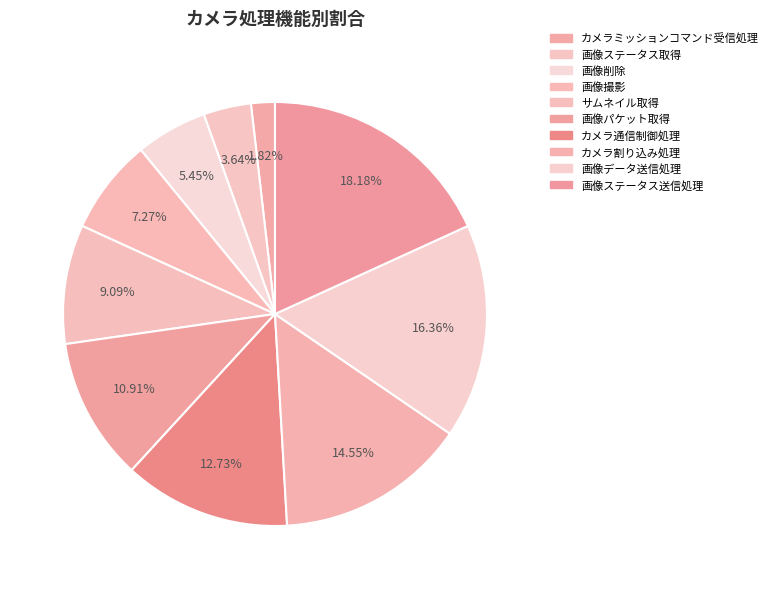

The カメラ通信制御処理 slice represents 27% of the pie. True or false?

False